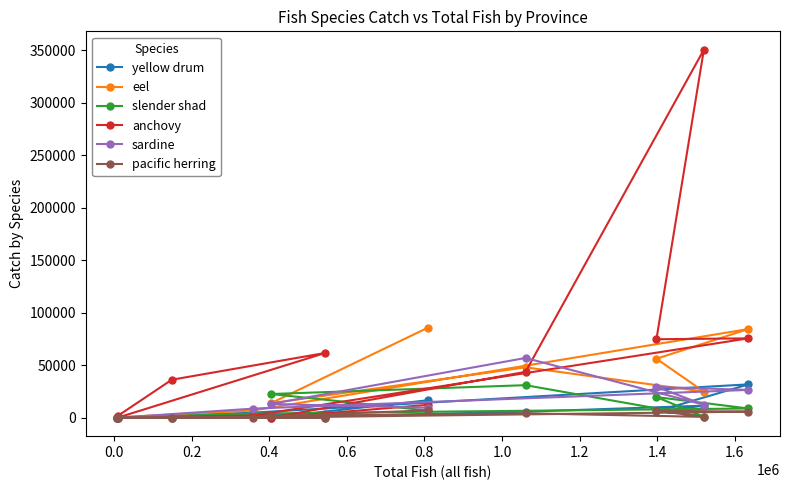

How many interior local peaks does the sardine series have?

3